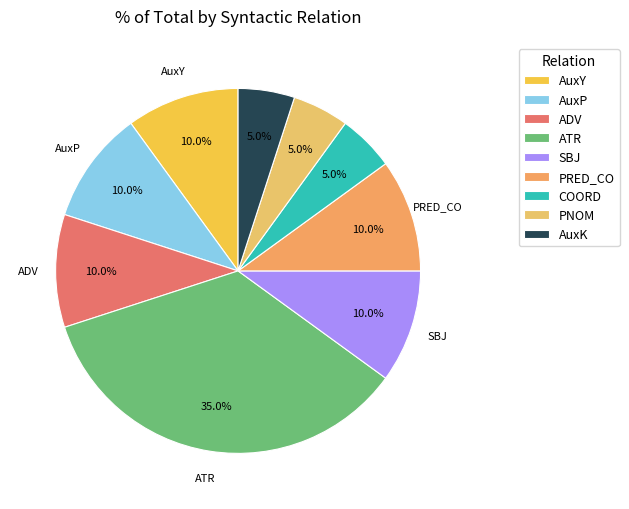

What percentage is the SBJ slice, to the nearest percent?

10%